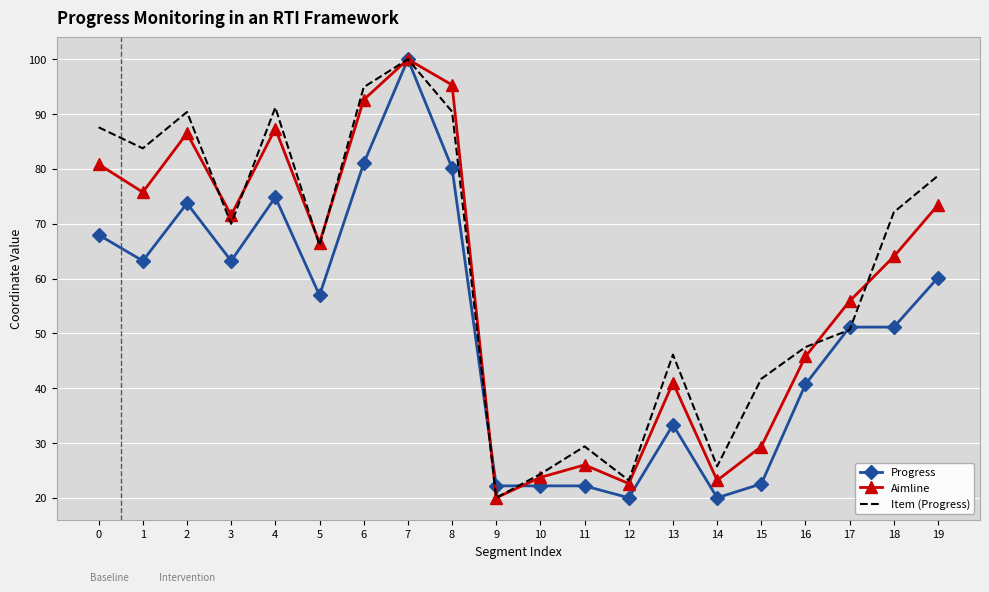

True or false: Aimline has more than 0 points higher than both neighbors.

True